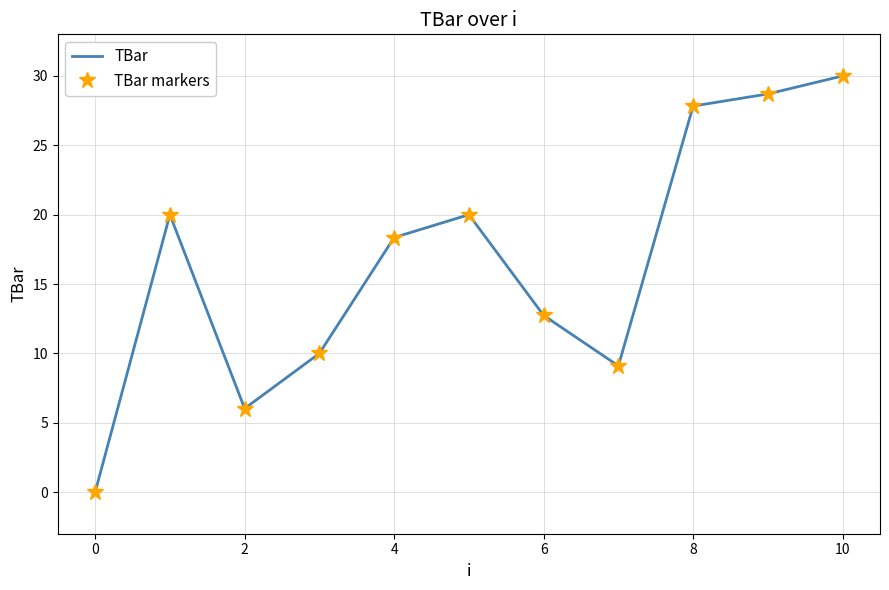

How many lines are shown in the chart?

2